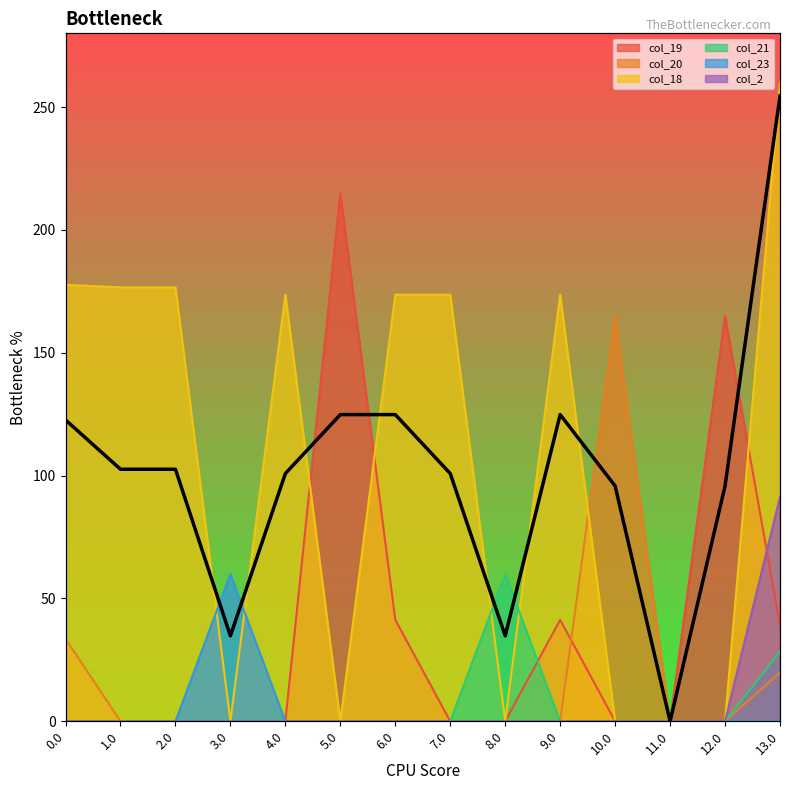

The chart shows a value of 39.6 at 4.0. True or false?

True